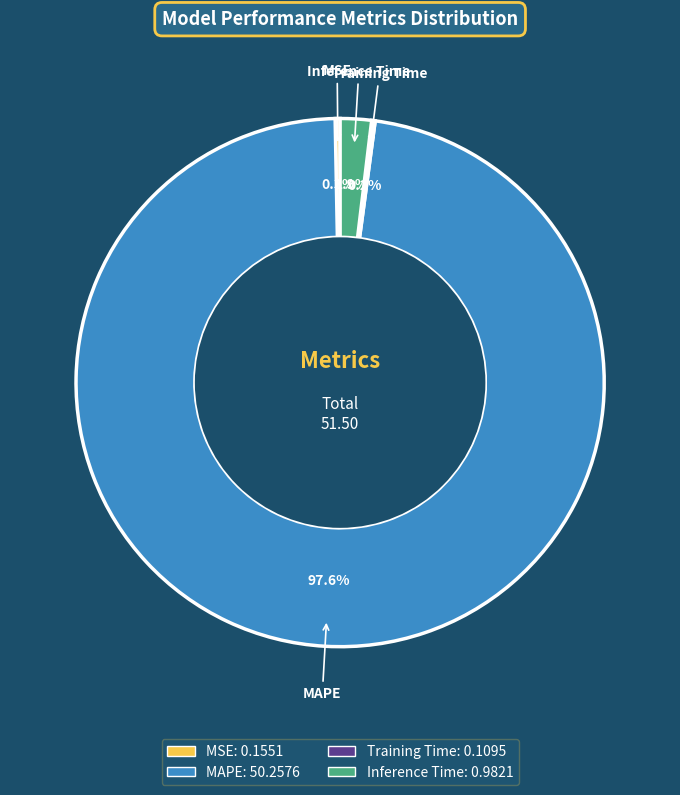

Is Inference Time the majority of the pie?

No